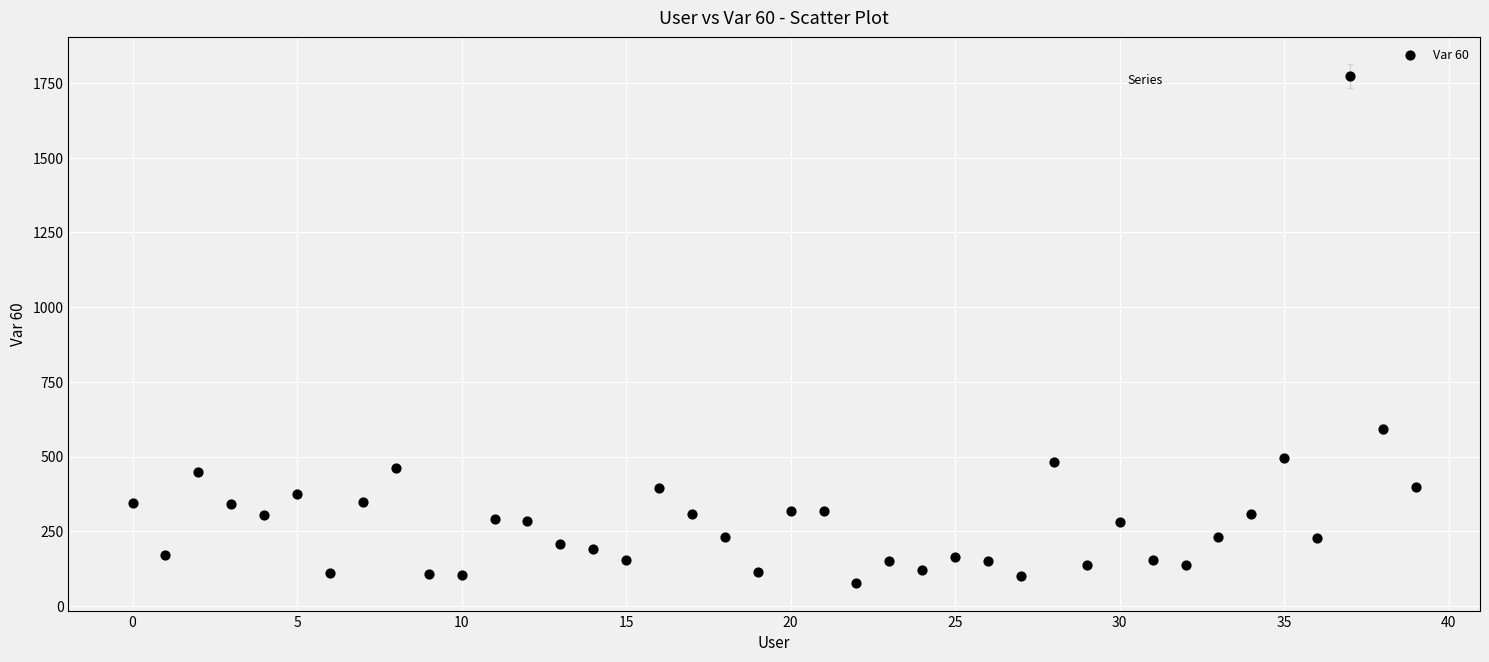

What Y value in the scatter plot is closest to 926?

591